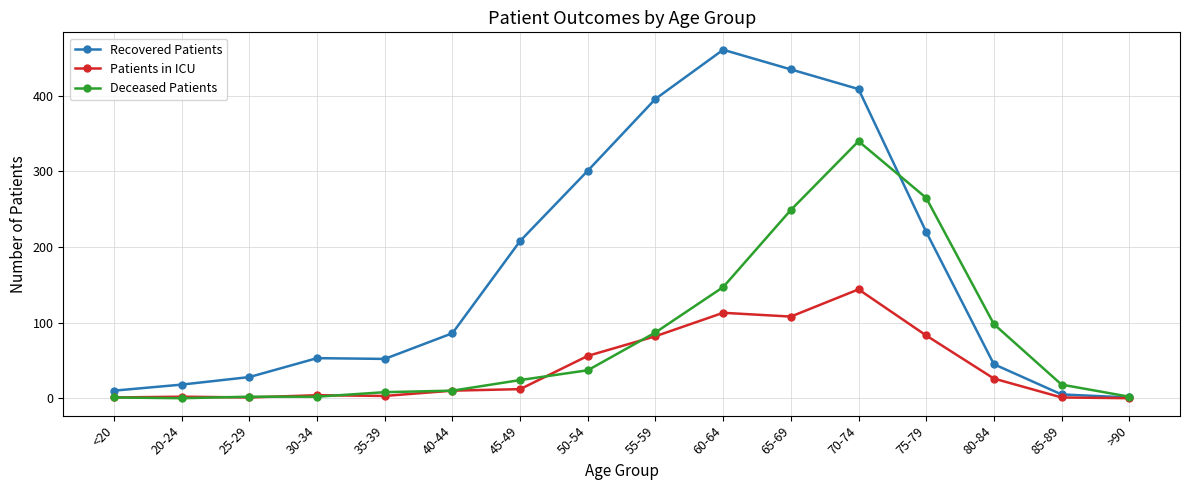

At which label does Patients in ICU reach its peak?

70-74